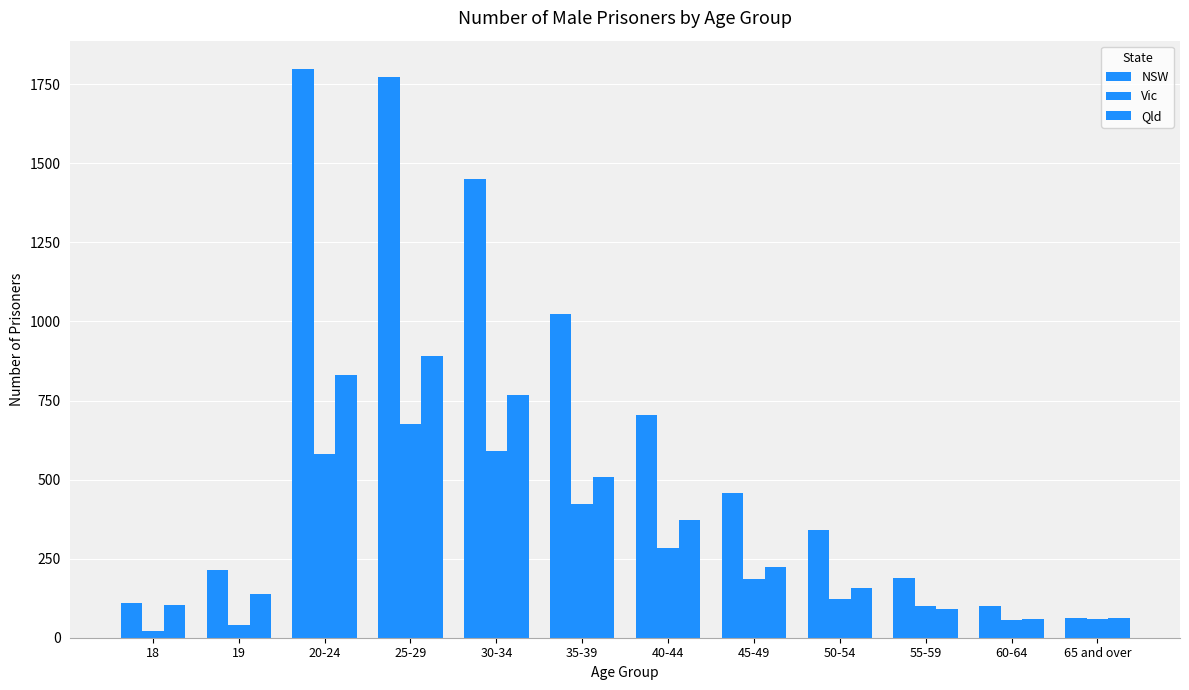

Are the bars horizontal?

No